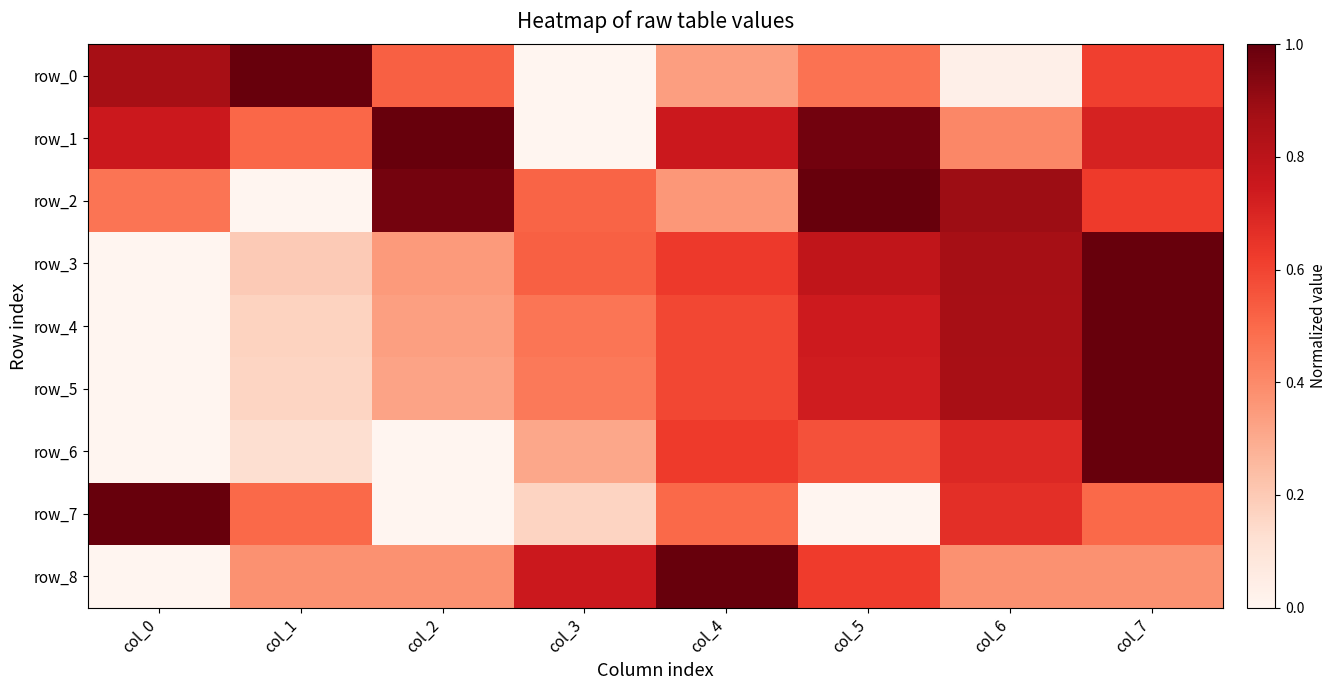

What is the total value across all series at col_1?

3.0